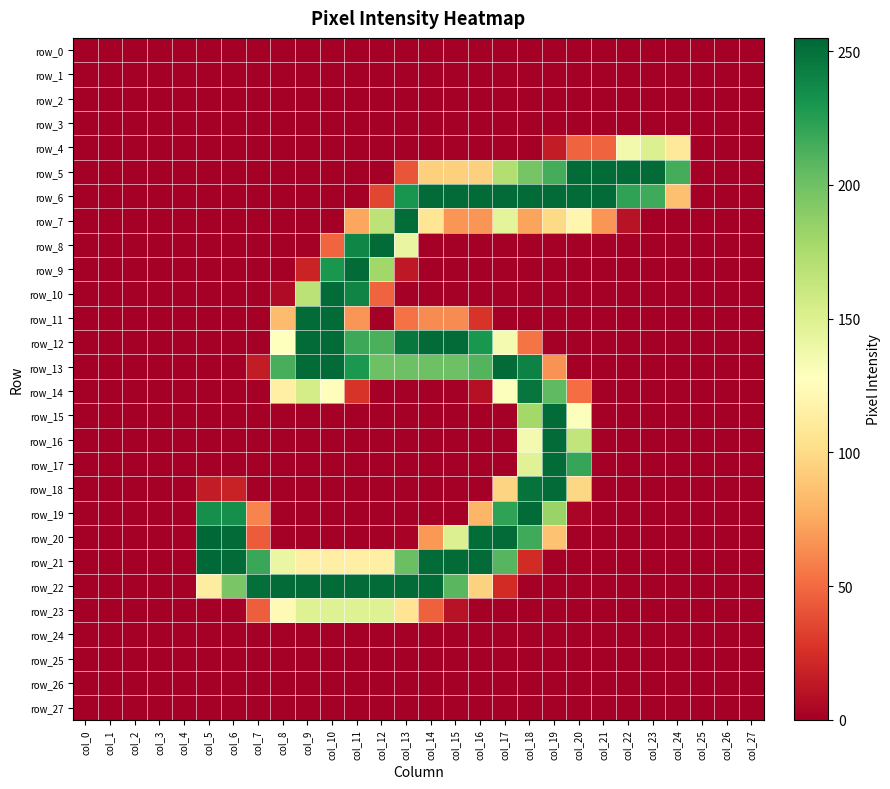

Which series has the largest total across all categories?

row_6